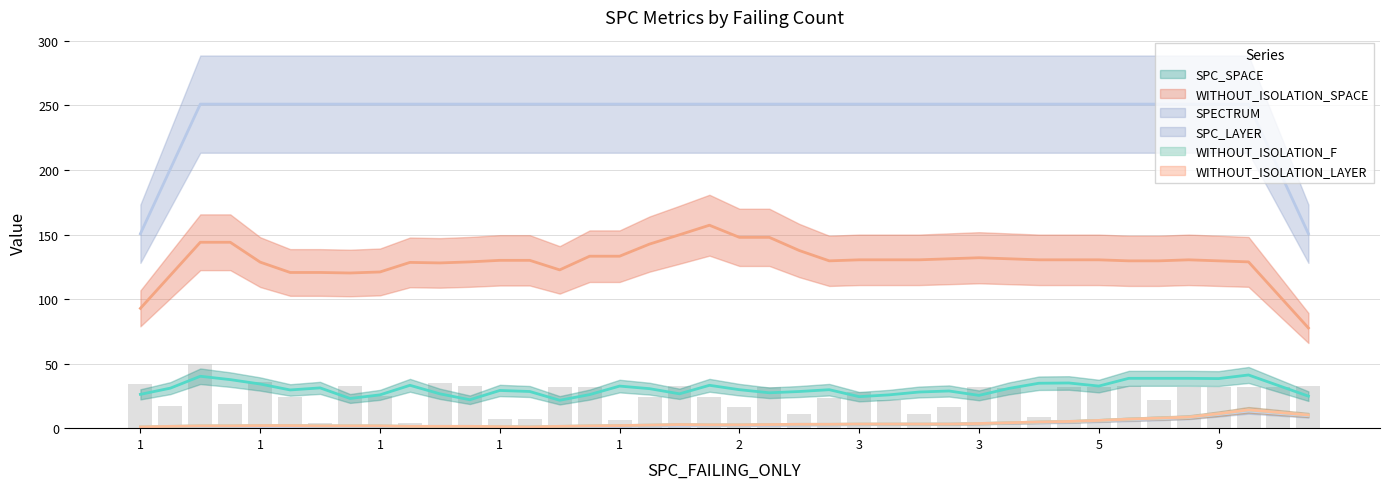

What is the approximate value of WITHOUT_ISOLATION_LAYER at 26?

2